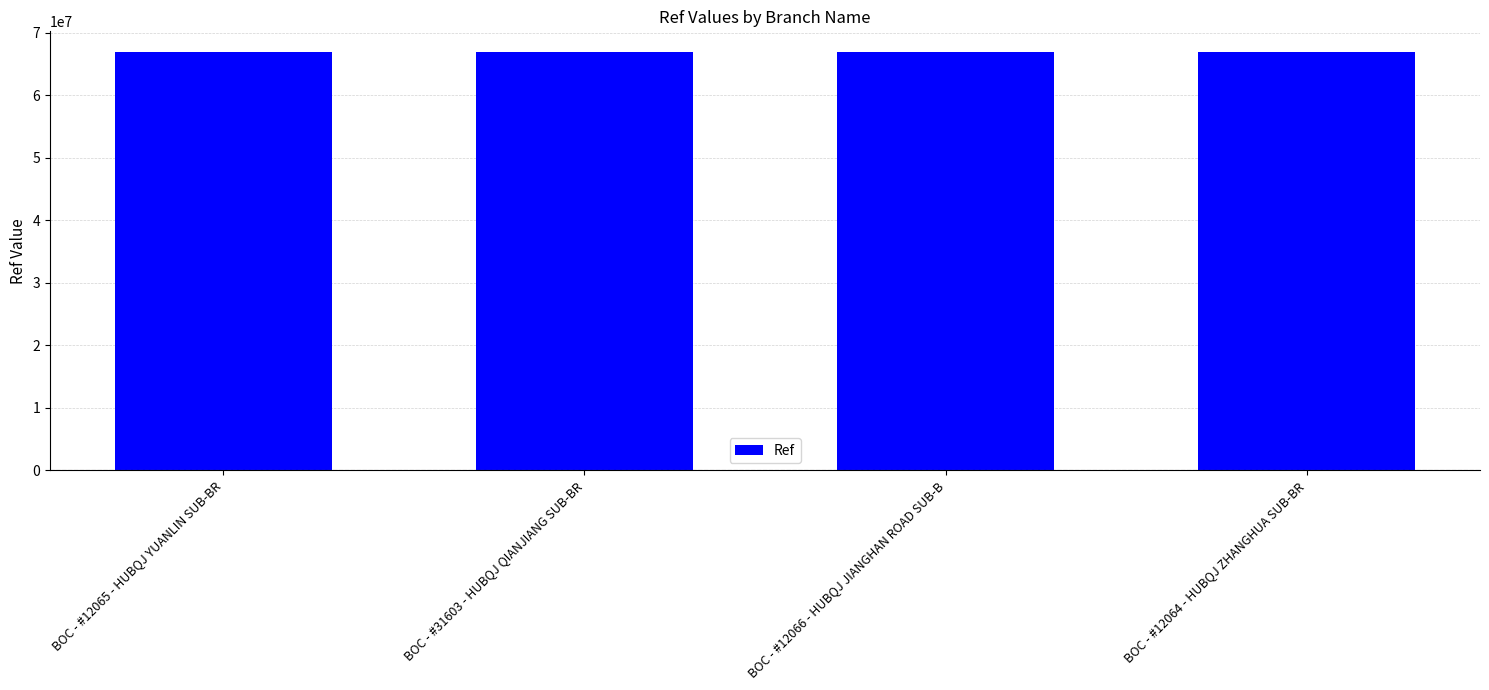

What is the maximum value shown in the chart?

66868710